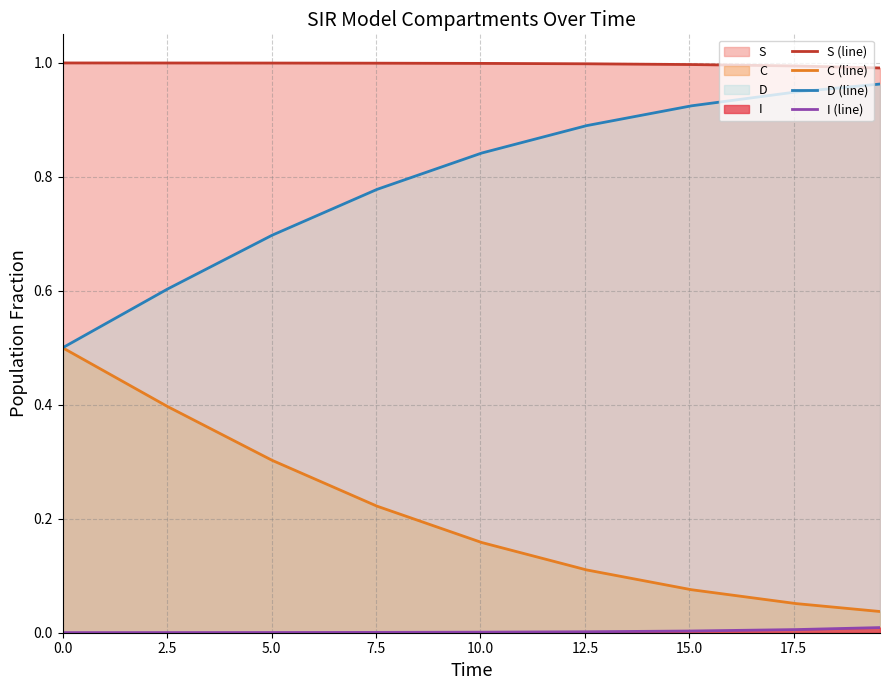

What is the lowest value of the D (line) series?

0.5